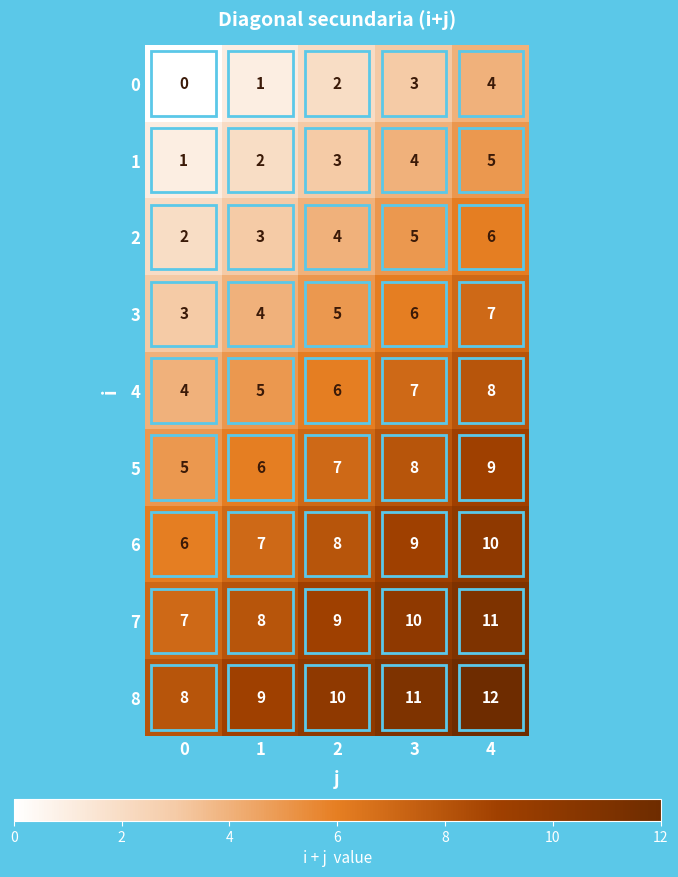

Is the value of 8 at 3 greater than the value of 0 at 2?

Yes